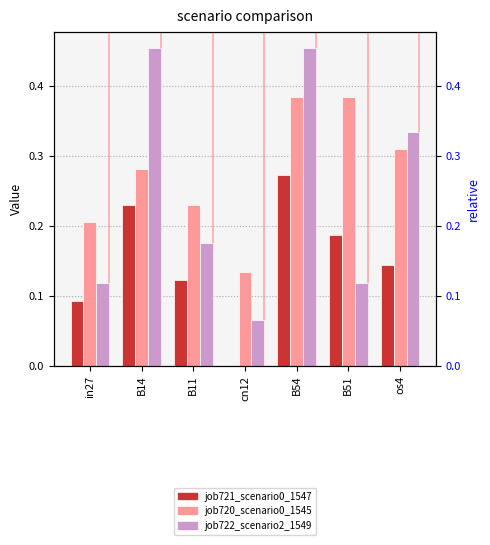

How many values in job721_scenario0_1547 are above zero?

6